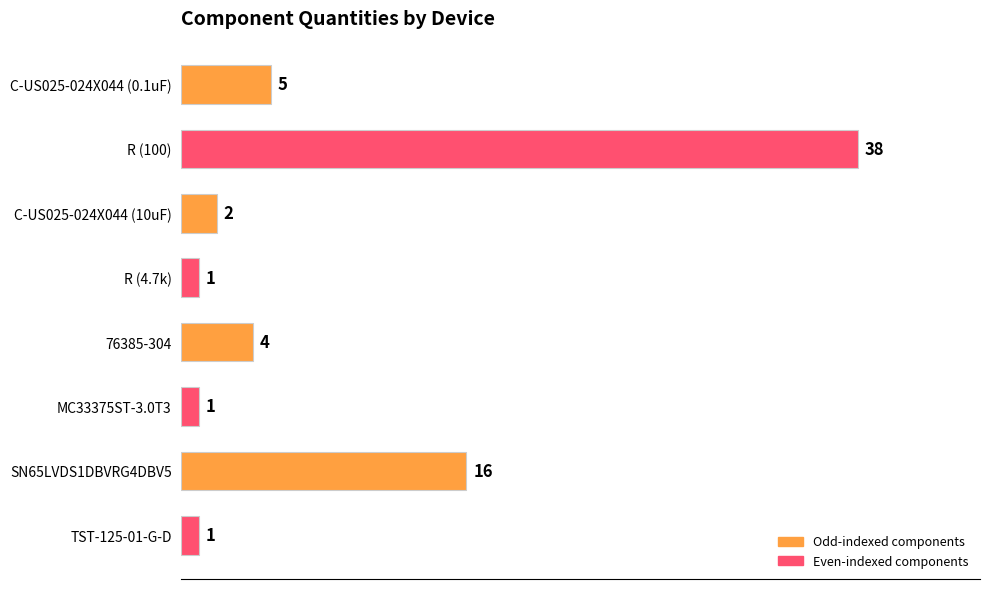

Is it true that the value at C-US025-024X044 (10uF) is 4?

False